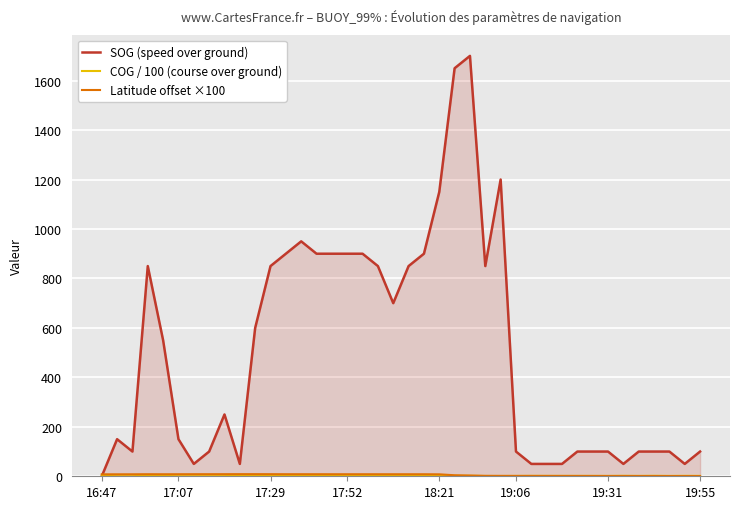

What is the total value across all series at 17:52?

910.9